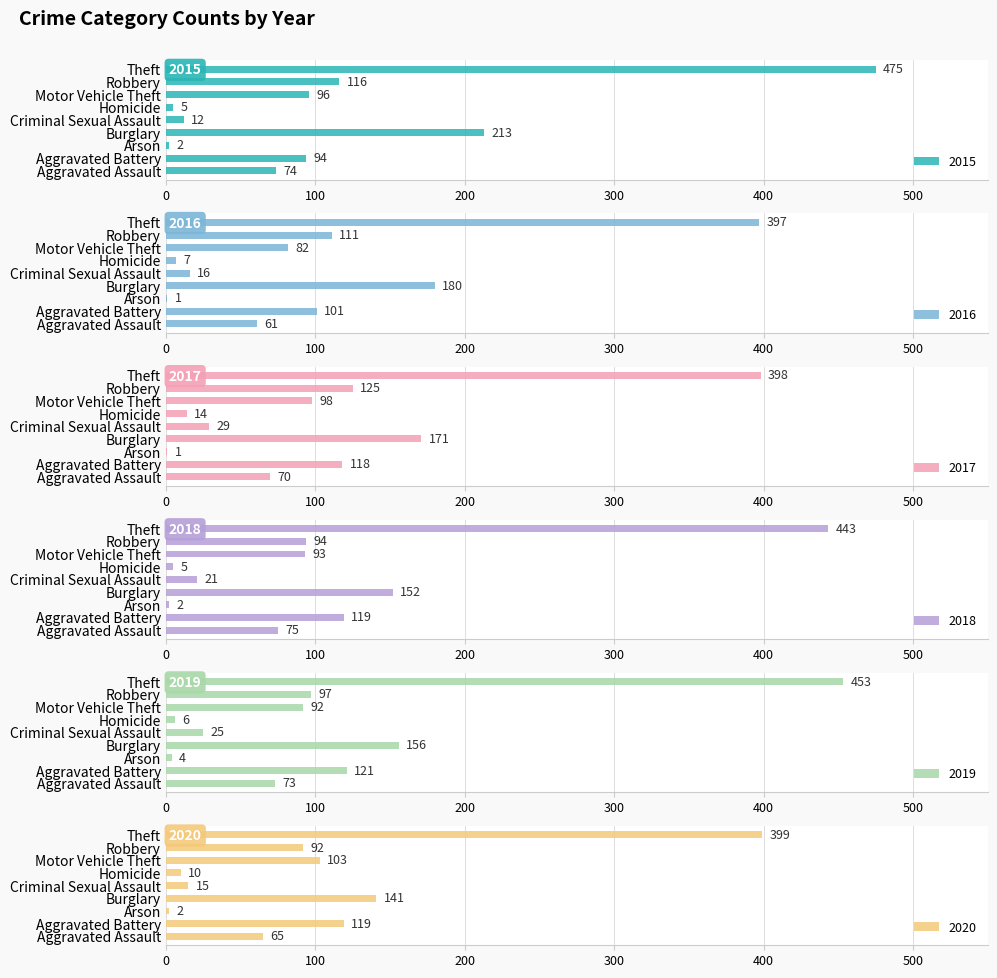

Reading left to right, transcribe all the data shown in this chart.

2015: Aggravated Assault=74	Aggravated Battery=94	Arson=2	Burglary=213	Criminal Sexual Assault=12	Homicide=5	Motor Vehicle Theft=96	Robbery=116	Theft=475
2016: Aggravated Assault=61	Aggravated Battery=101	Arson=1	Burglary=180	Criminal Sexual Assault=16	Homicide=7	Motor Vehicle Theft=82	Robbery=111	Theft=397
2017: Aggravated Assault=70	Aggravated Battery=118	Arson=1	Burglary=171	Criminal Sexual Assault=29	Homicide=14	Motor Vehicle Theft=98	Robbery=125	Theft=398
2018: Aggravated Assault=75	Aggravated Battery=119	Arson=2	Burglary=152	Criminal Sexual Assault=21	Homicide=5	Motor Vehicle Theft=93	Robbery=94	Theft=443
2019: Aggravated Assault=73	Aggravated Battery=121	Arson=4	Burglary=156	Criminal Sexual Assault=25	Homicide=6	Motor Vehicle Theft=92	Robbery=97	Theft=453
2020: Aggravated Assault=65	Aggravated Battery=119	Arson=2	Burglary=141	Criminal Sexual Assault=15	Homicide=10	Motor Vehicle Theft=103	Robbery=92	Theft=399